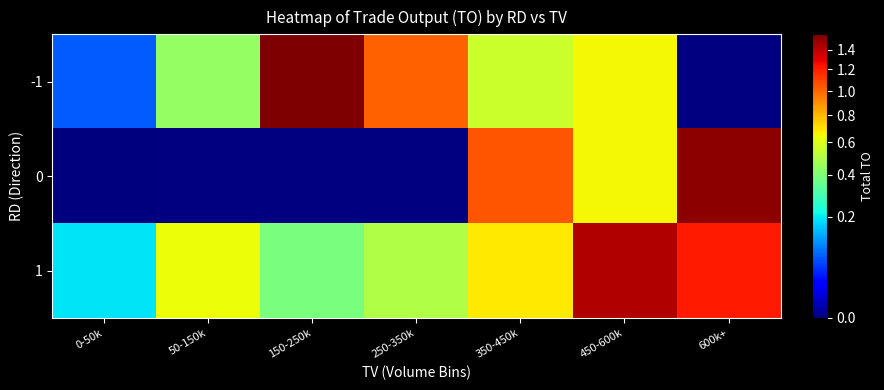

Is the value of 1 at 50-150k greater than the value of -1 at 450-600k?

No